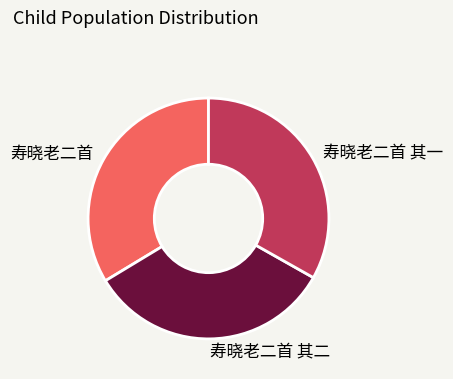

Do 寿晓老二首 其二 and 寿晓老二首 together represent more than half of the pie?

Yes